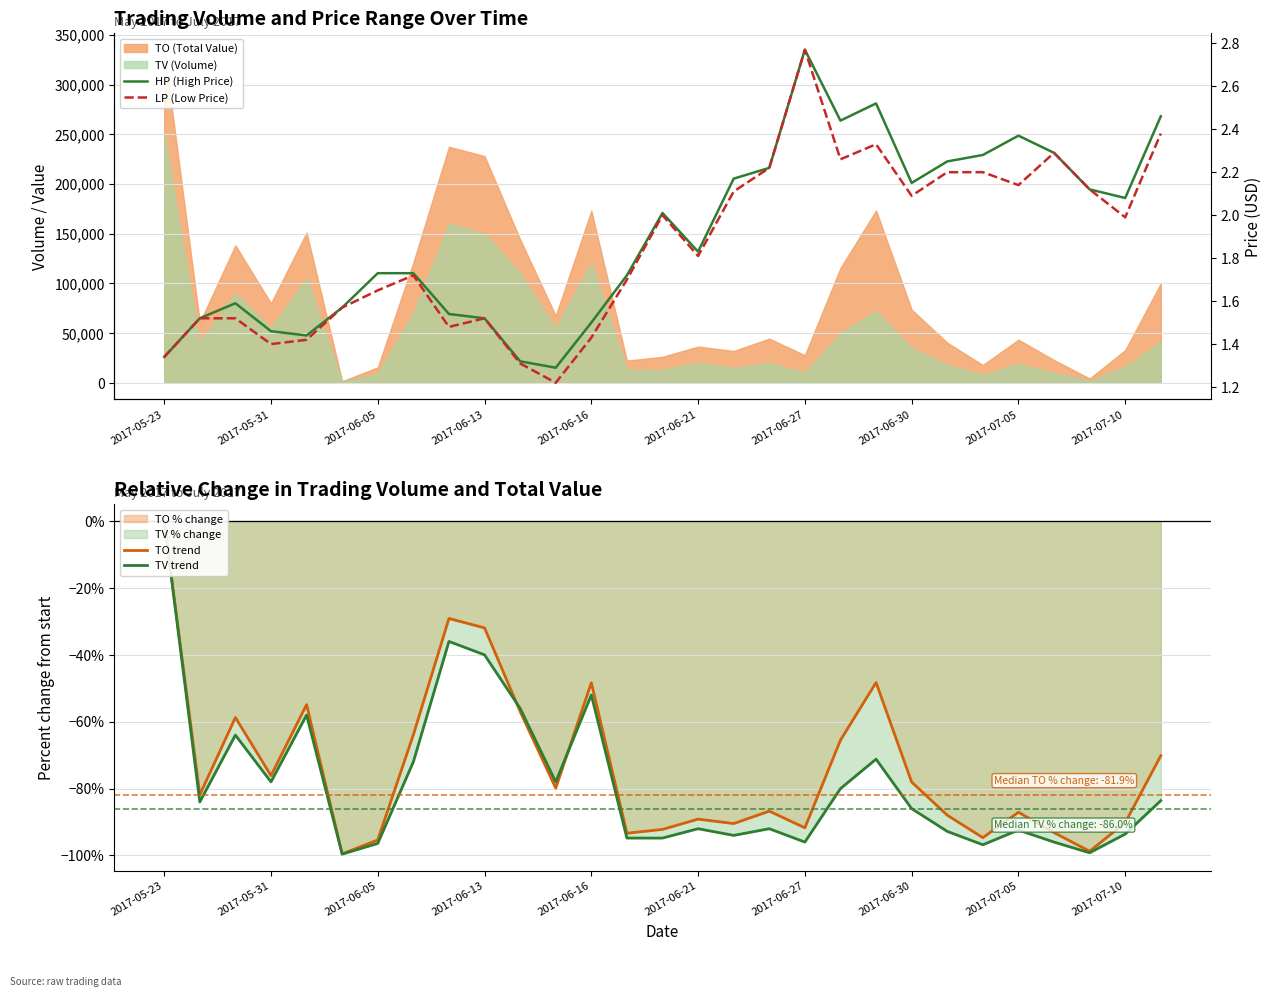

True or false: TV trend has more than 1 interior local peaks.

True